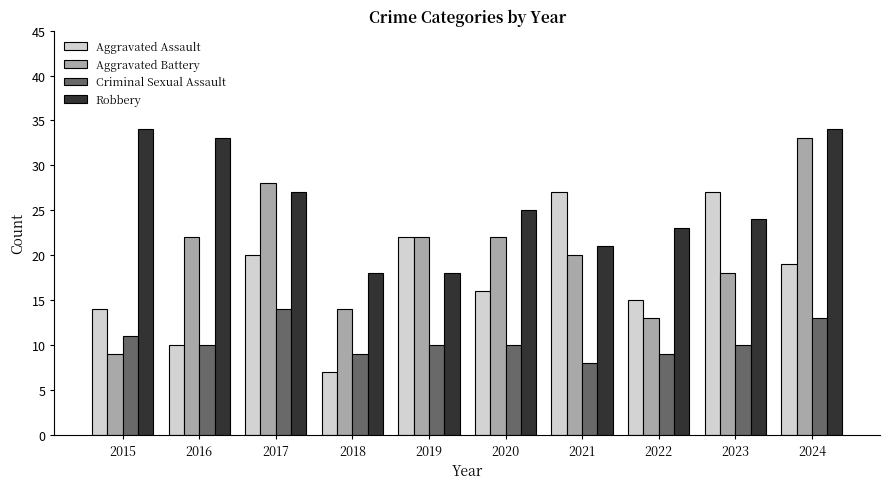

What is the approximate value of Robbery at 2016?

33